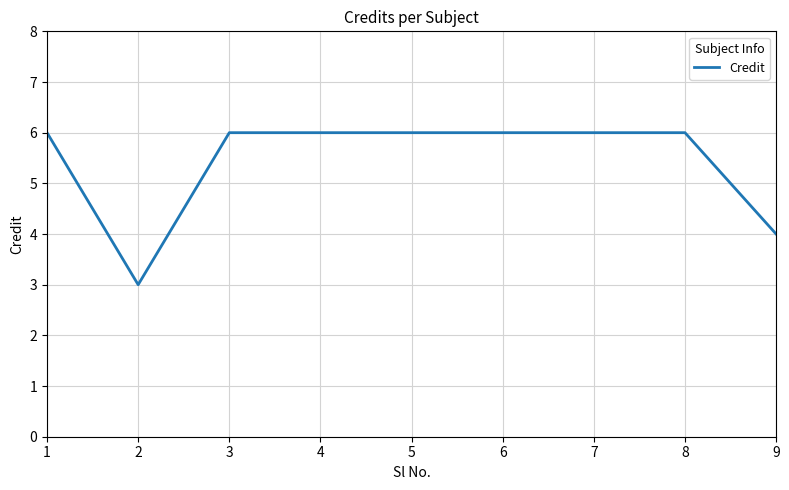

How many values are below 6?

2